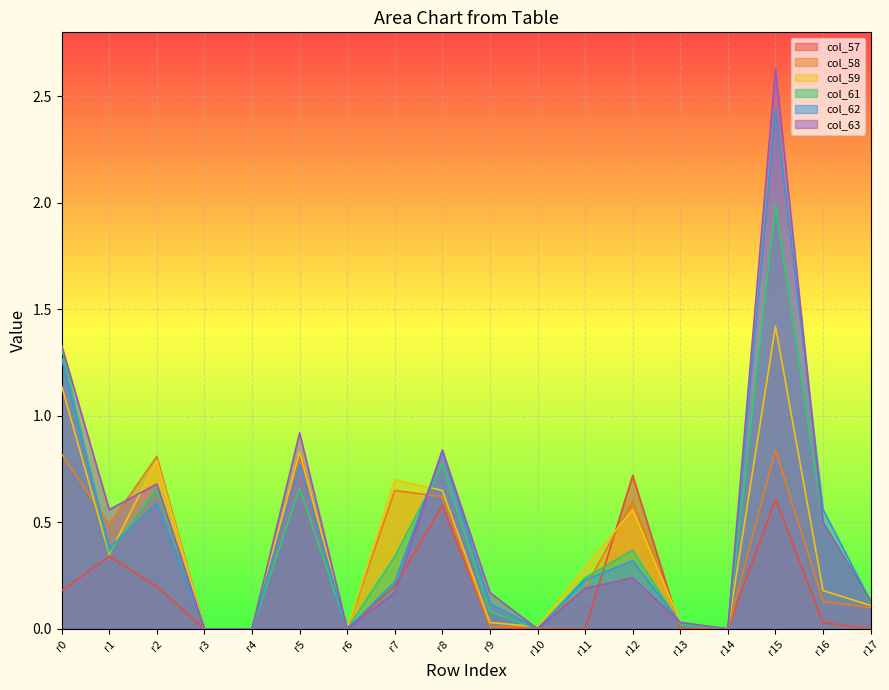

What is the average value of the col_61 series?

0.4